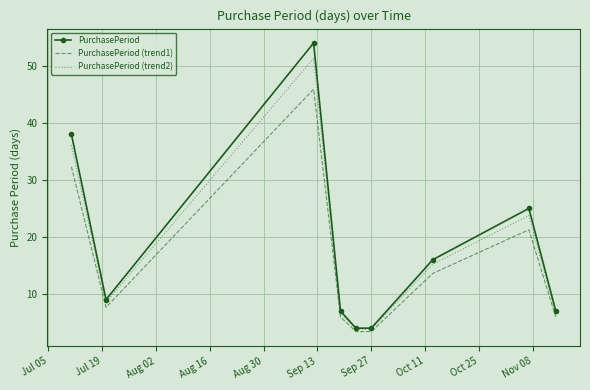

List the series in order of their peak value, highest first.

PurchasePeriod, PurchasePeriod (trend2), PurchasePeriod (trend1)